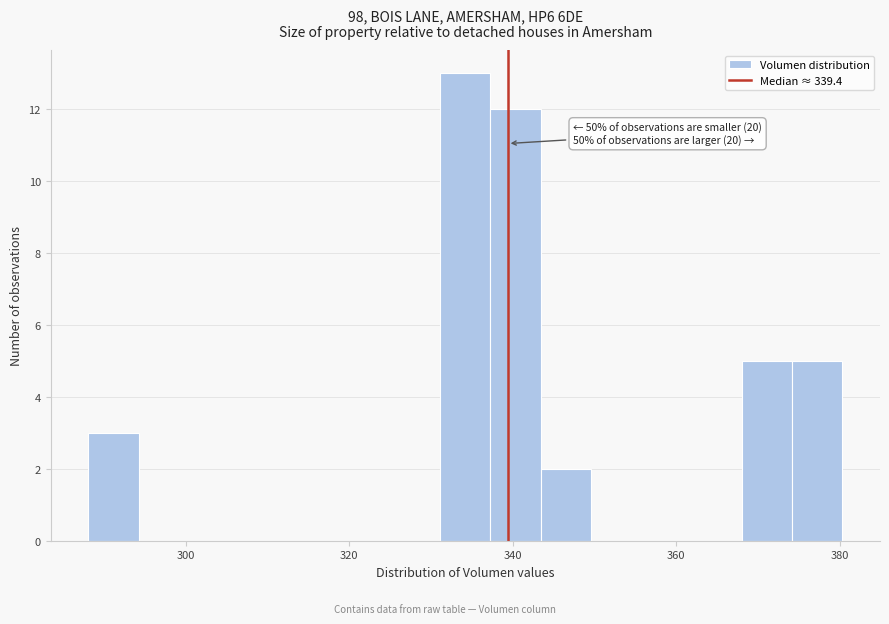

Read against the x-axis, roughly where is the centre of the tallest bar?

334